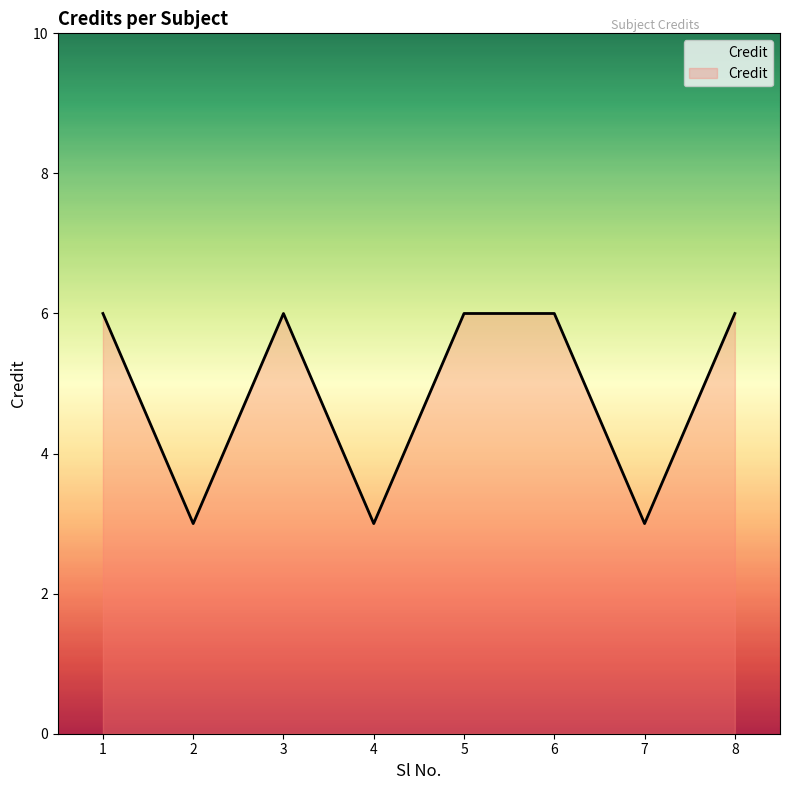

Does the chart display data point markers on the line(s)?

No